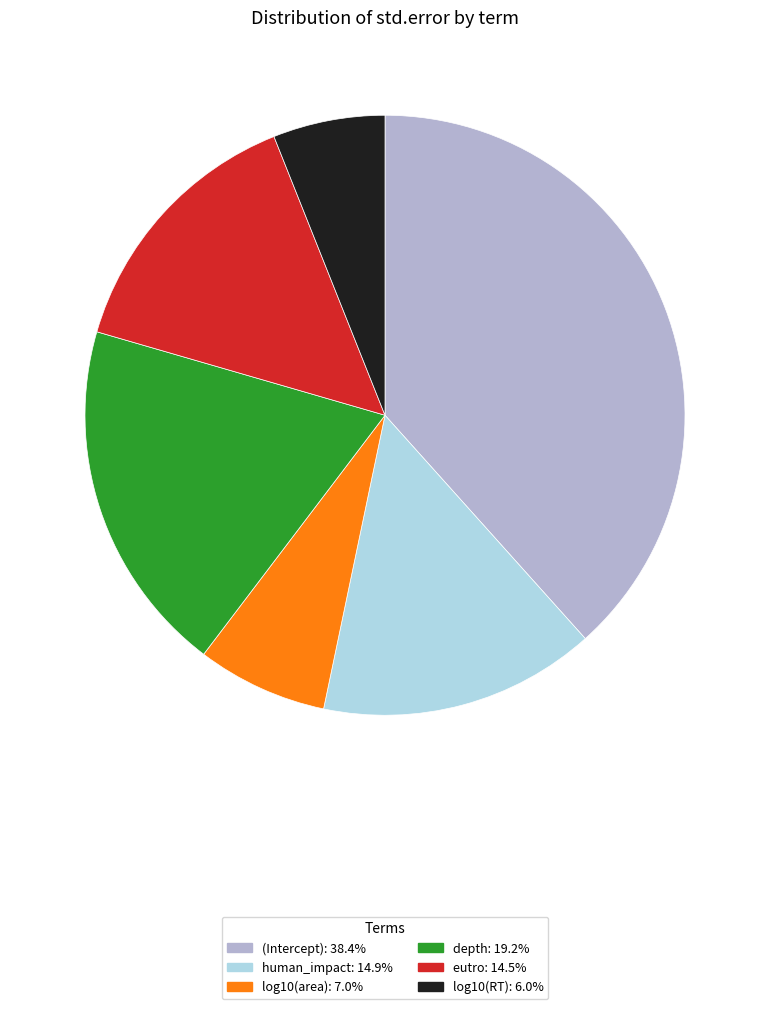

Which has a higher value, log10(RT) or log10(area)?

log10(area)